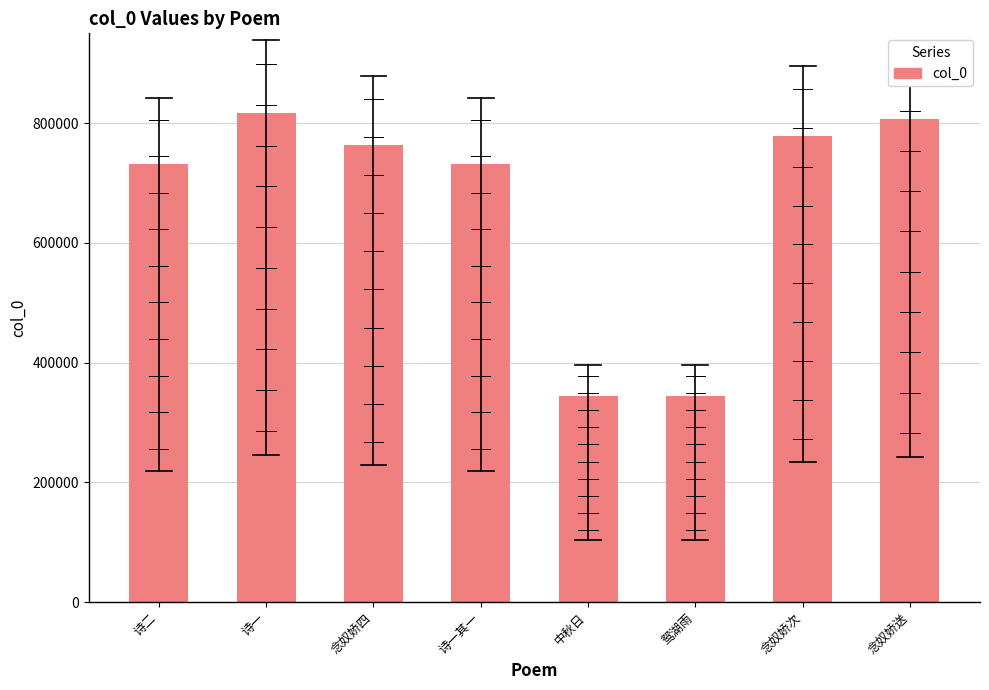

Between 中秋日 and 诗一其一, which is larger?

诗一其一